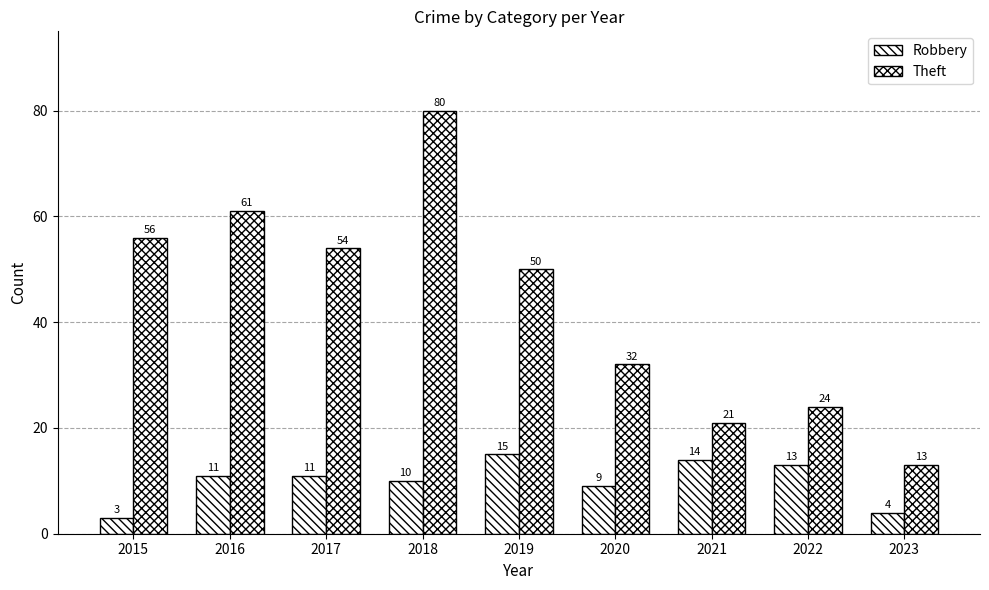

Is the value of Theft at 2021 greater than the value of Robbery at 2019?

Yes